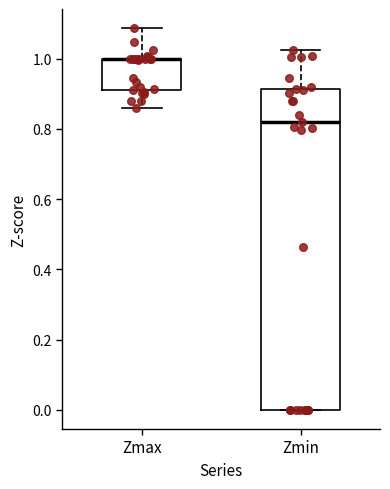

Where does the lower whisker of the box for Zmax end on the y-axis? The values are not printed on the chart, so give them approximately, as read against the axis.

0.86